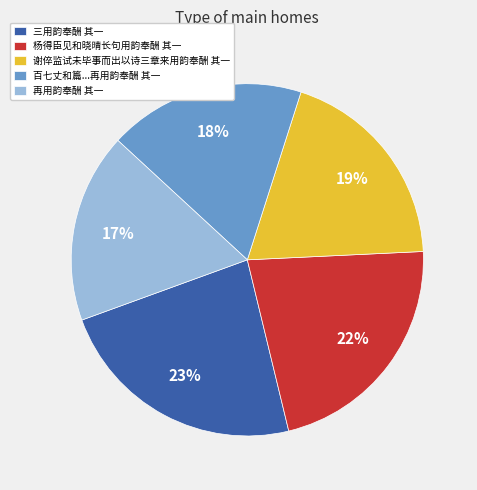

To the nearest percent, what is the average slice percentage?

20%